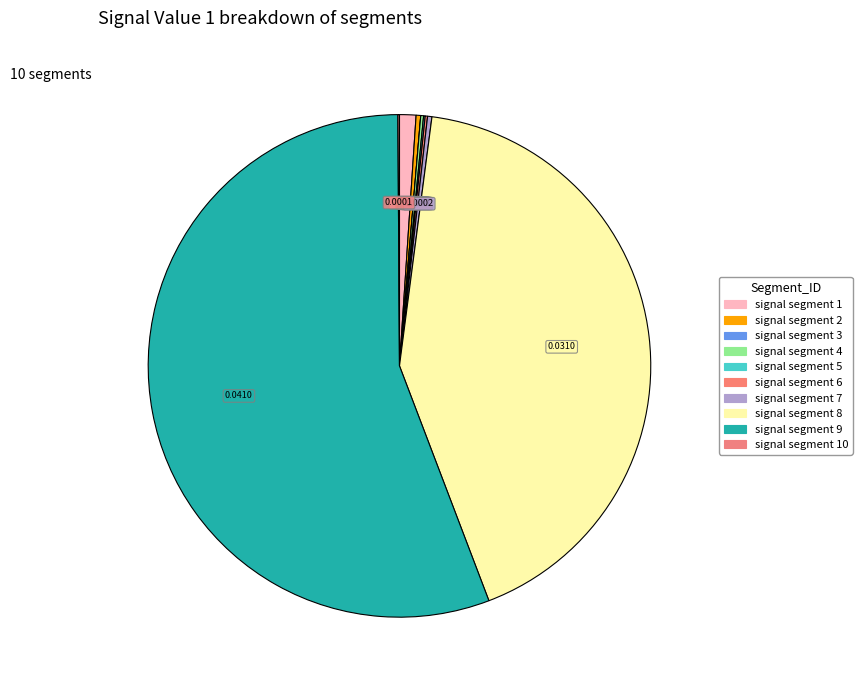

To the nearest percent, what is the difference between the largest and smallest slice percentages?

56%